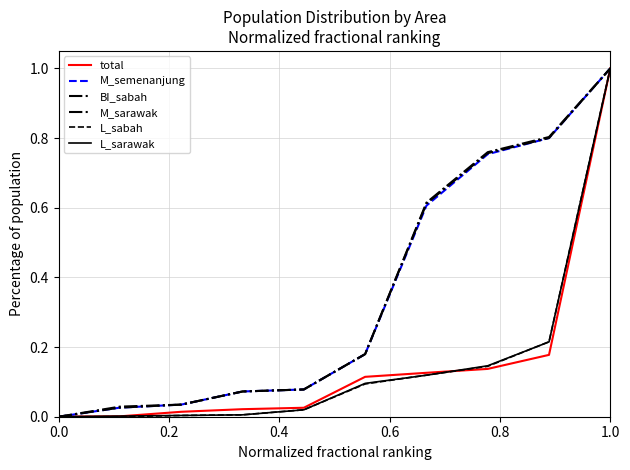

What is the maximum value for total?

1.0